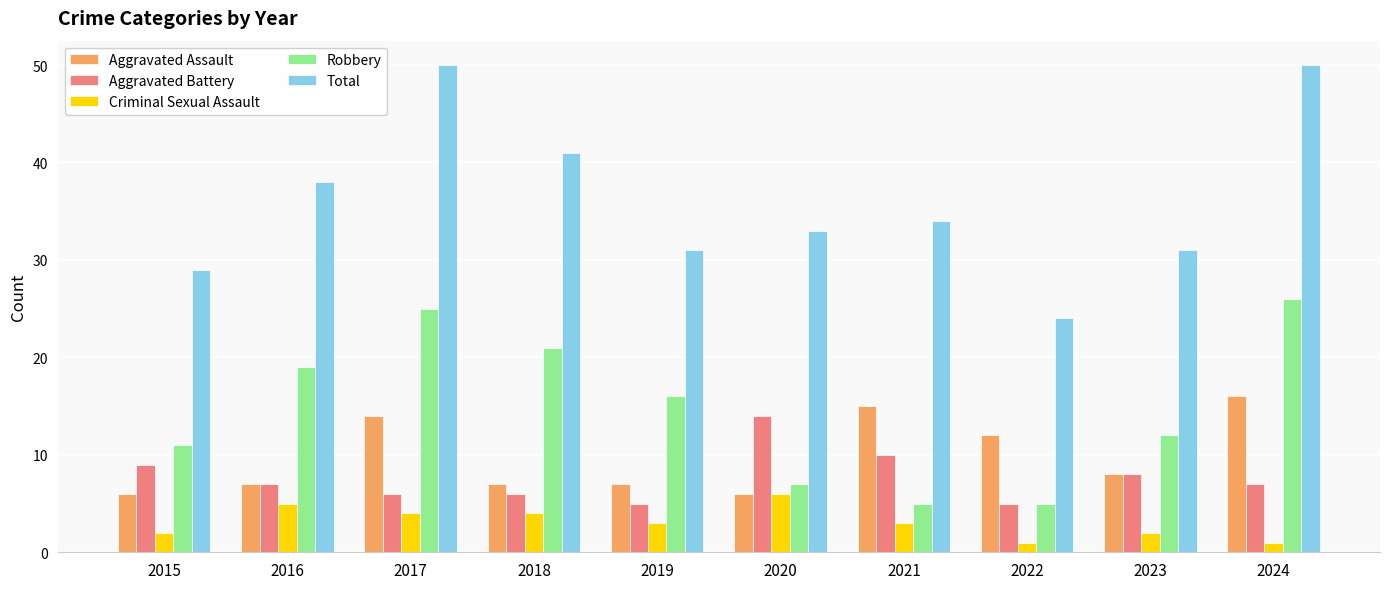

Count the number of data series in this chart.

5